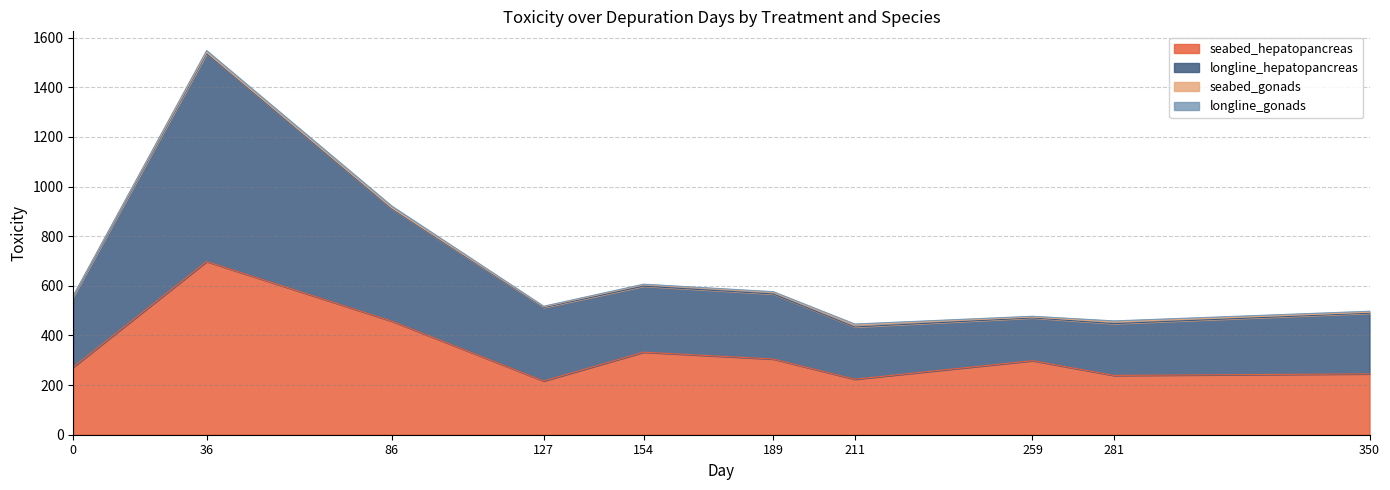

Does the chart display data point markers on the line(s)?

No